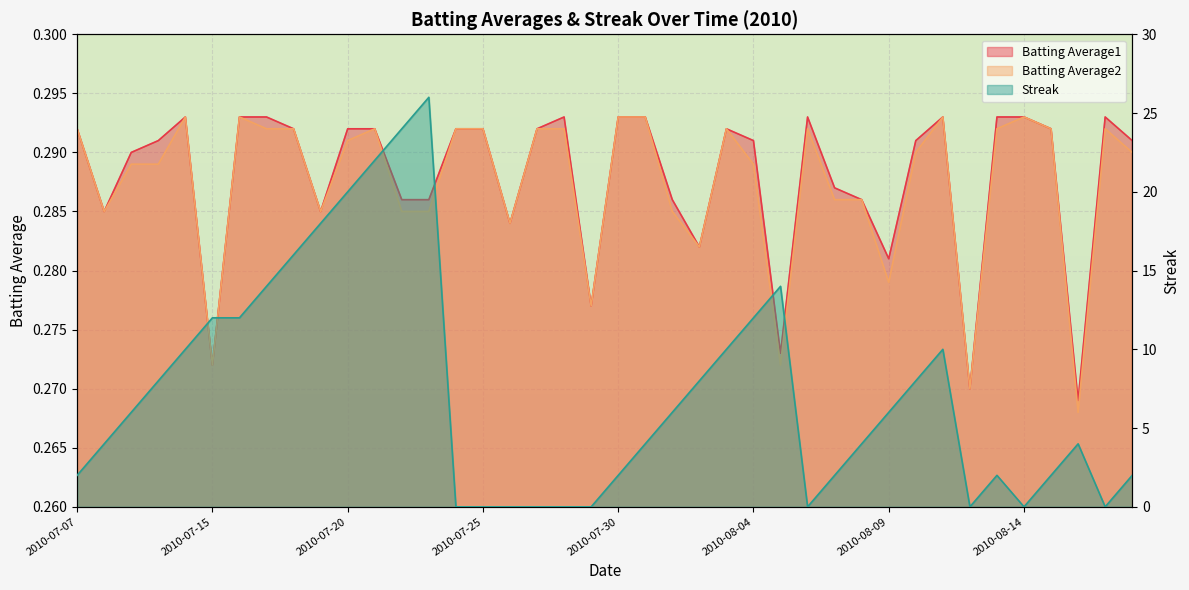

In Batting Average2, how many points are higher than both neighbors (excluding endpoints)?

8